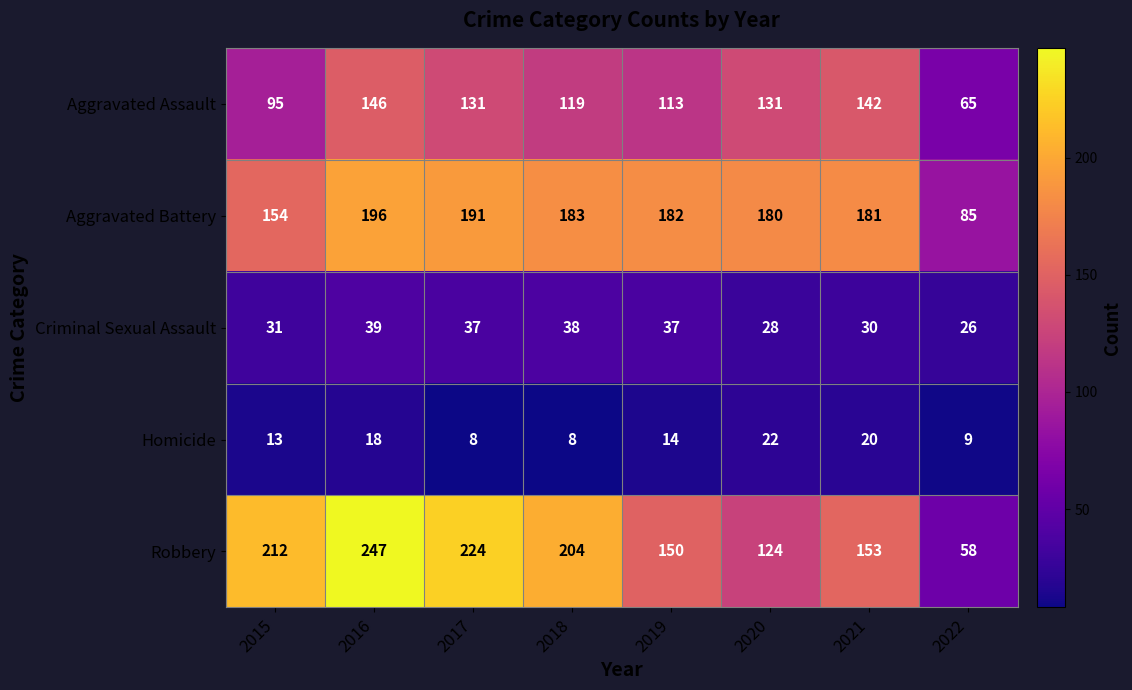

Rank the series by their maximum value, from lowest to highest.

Homicide, Criminal Sexual Assault, Aggravated Assault, Aggravated Battery, Robbery